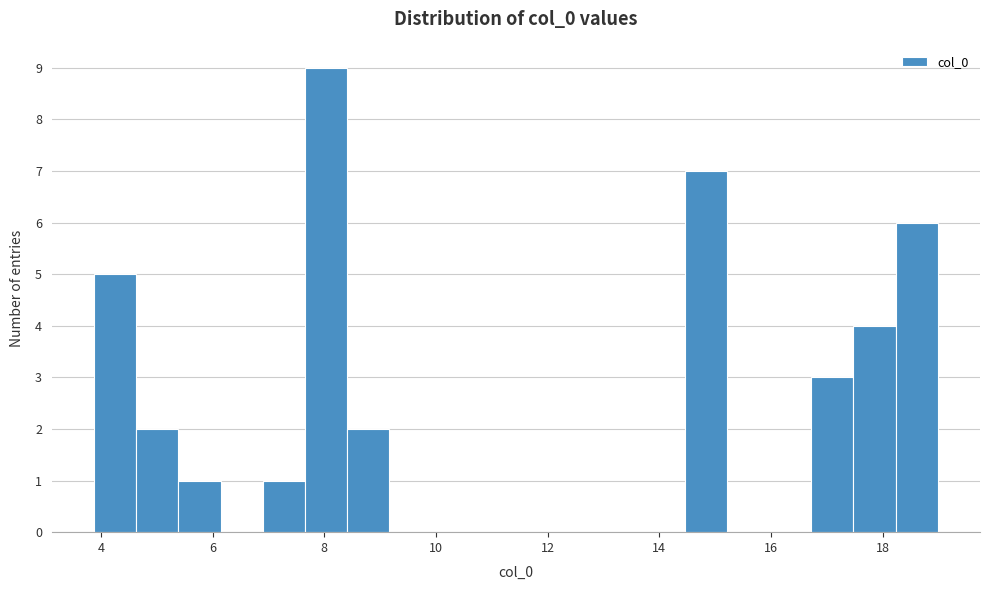

Read against the x-axis, roughly where is the centre of the tallest bar?

8.0